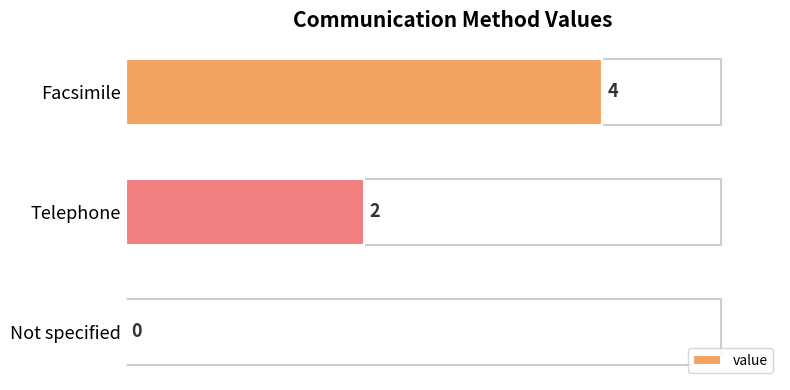

What is the change in value from Not specified to Telephone?

+2